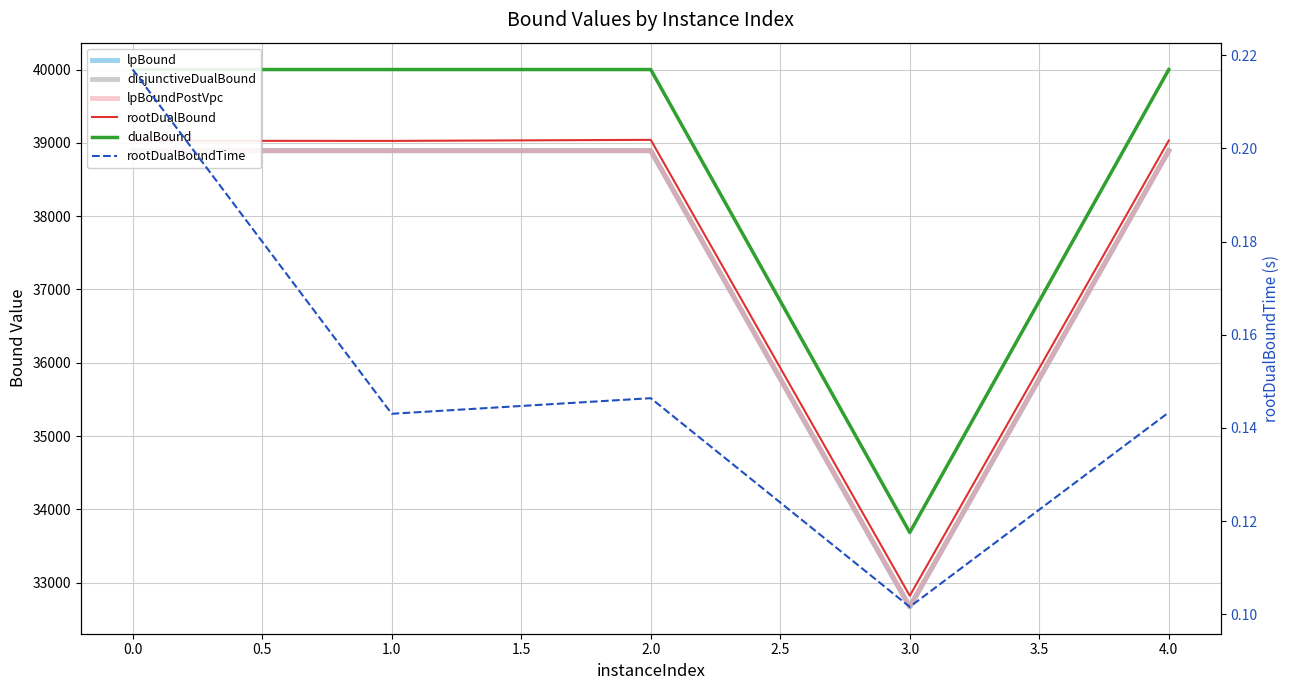

Is it true that dualBound equals 20877.1 at 3.0?

False